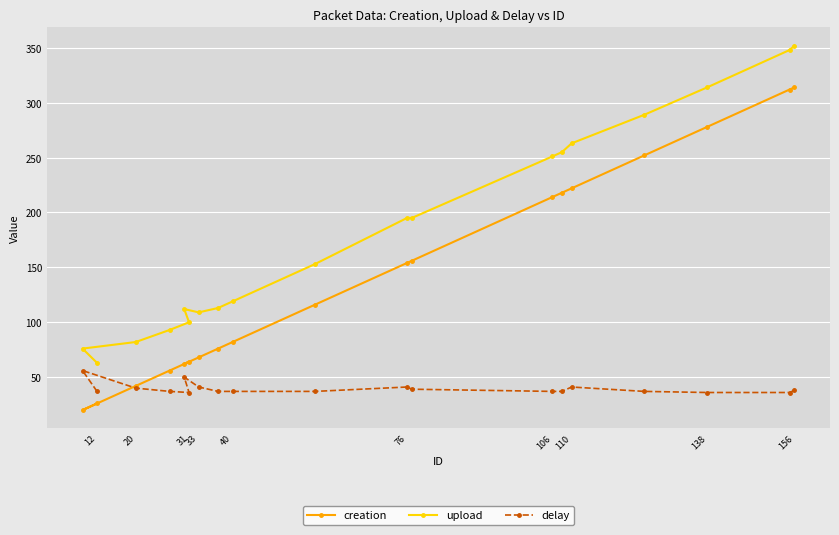

Reading left to right, list all the values displayed in this chart.

creation: 26	20	42	56	64	62	68	76	82	116	154	156	214	218	222	252	278	312	314
upload: 63	76	82	93	100	112	109	113	119	153	195	195	251	255	263	289	314	348	352
delay: 37	56	40	37	36	50	41	37	37	37	41	39	37	37	41	37	36	36	38